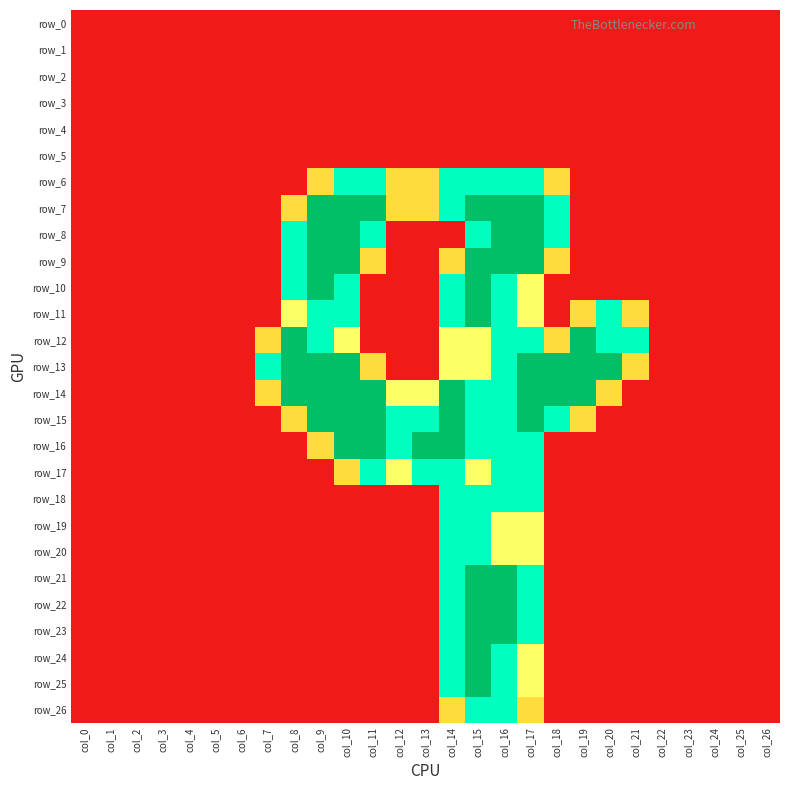

Count the number of data series in this chart.

27